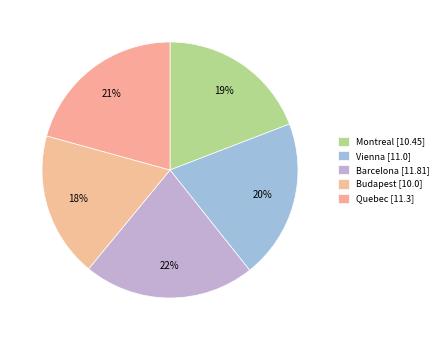

Approximately how many times larger is the value at Quebec compared to Vienna?

1.0